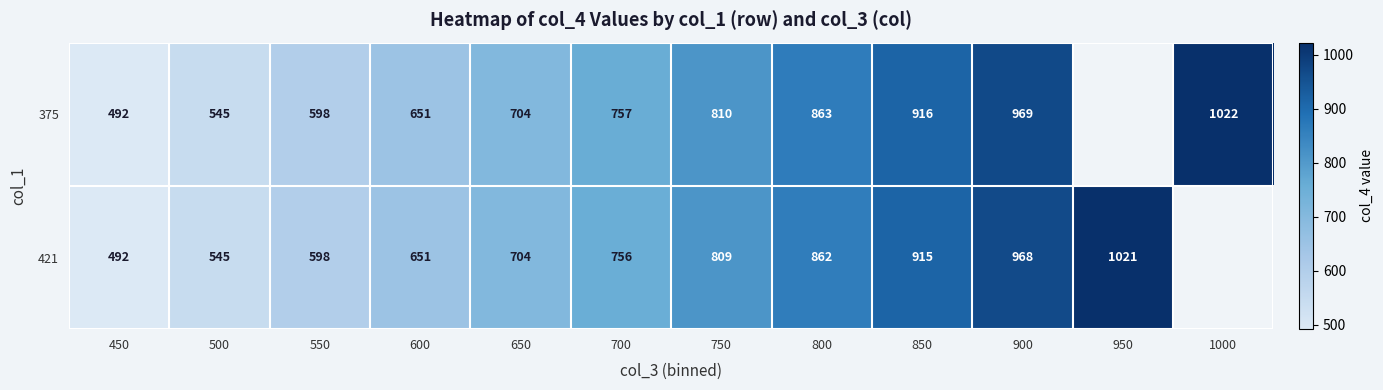

Rank the series at 800 from lowest to highest value.

421, 375